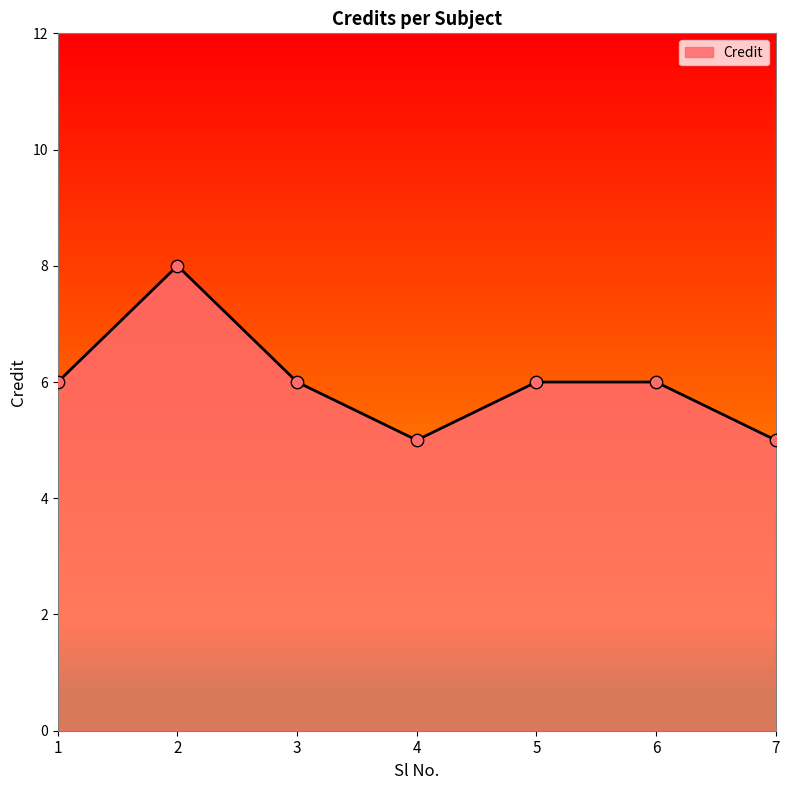

What is the change in value from 4 to 5?

+1